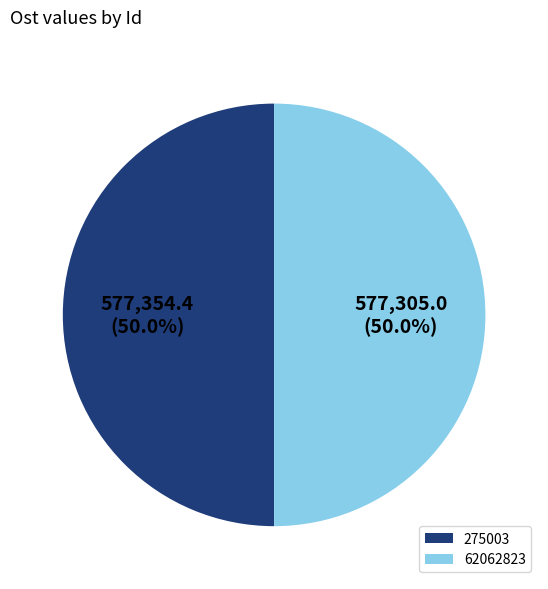

Combined, do 62062823 and 275003 account for over 50%?

Yes